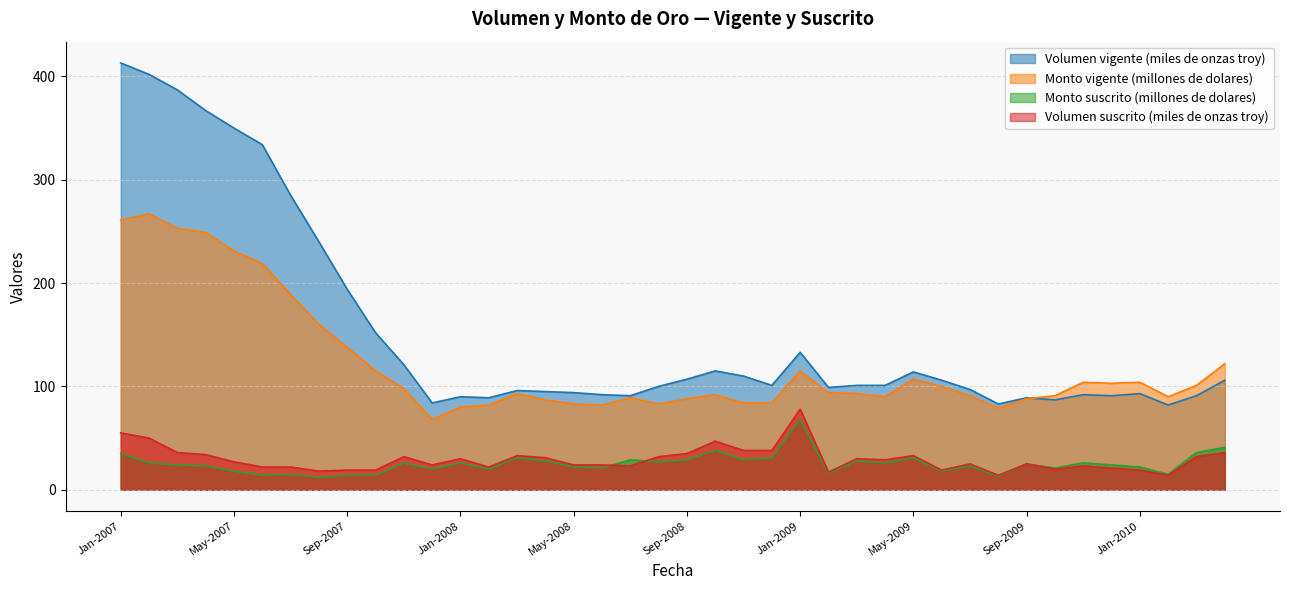

What is the value of the Volumen vigente (miles de onzas troy) point at the 15th from the left?

96